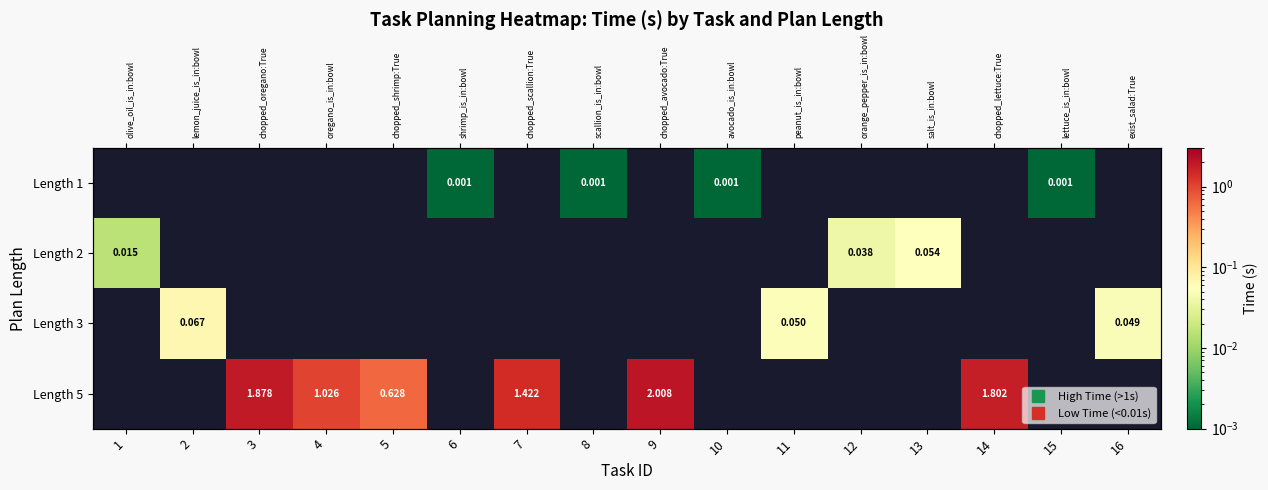

Is it true that Length 1 equals 0.0 at 10?

True